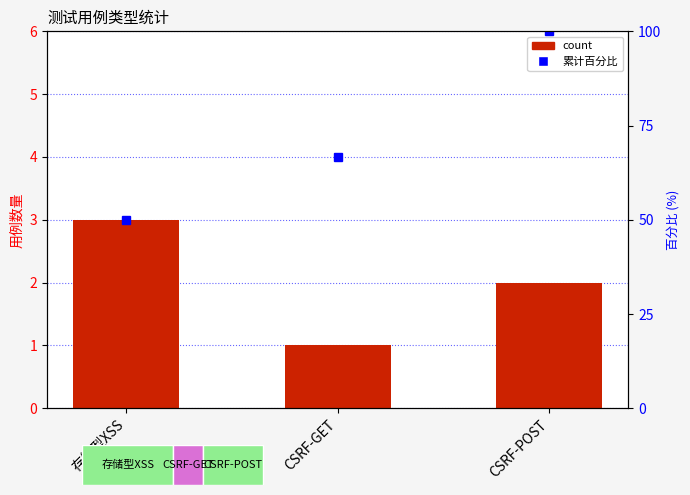

What is the sum of the values at CSRF-GET and 存储型XSS?

4